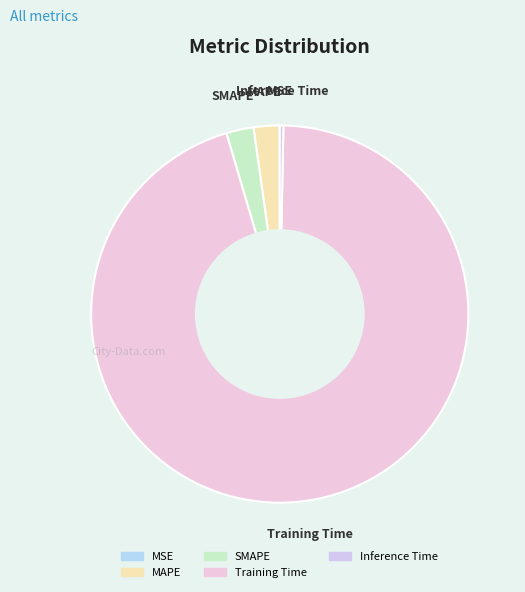

Does Training Time represent more than half of the total?

Yes